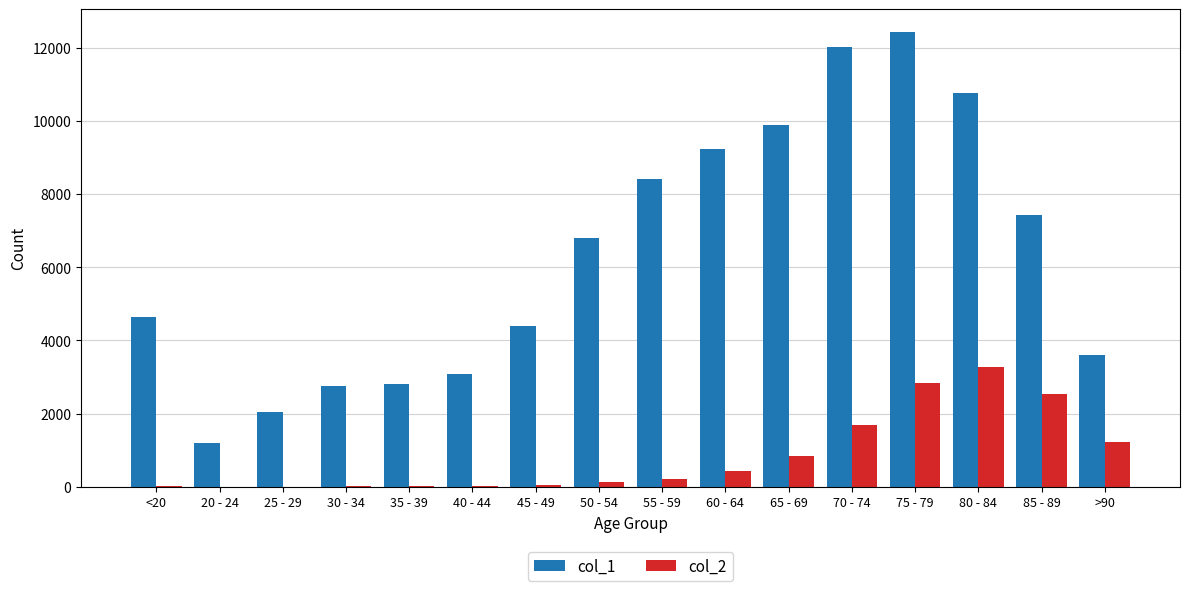

The value of col_1 at 35 - 39 is 4397. True or false?

False